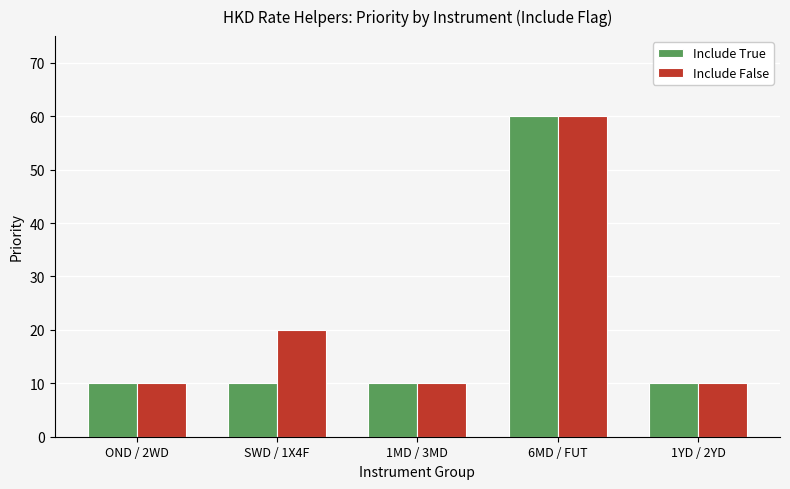

The value of Include True at OND / 2WD is 10. True or false?

True